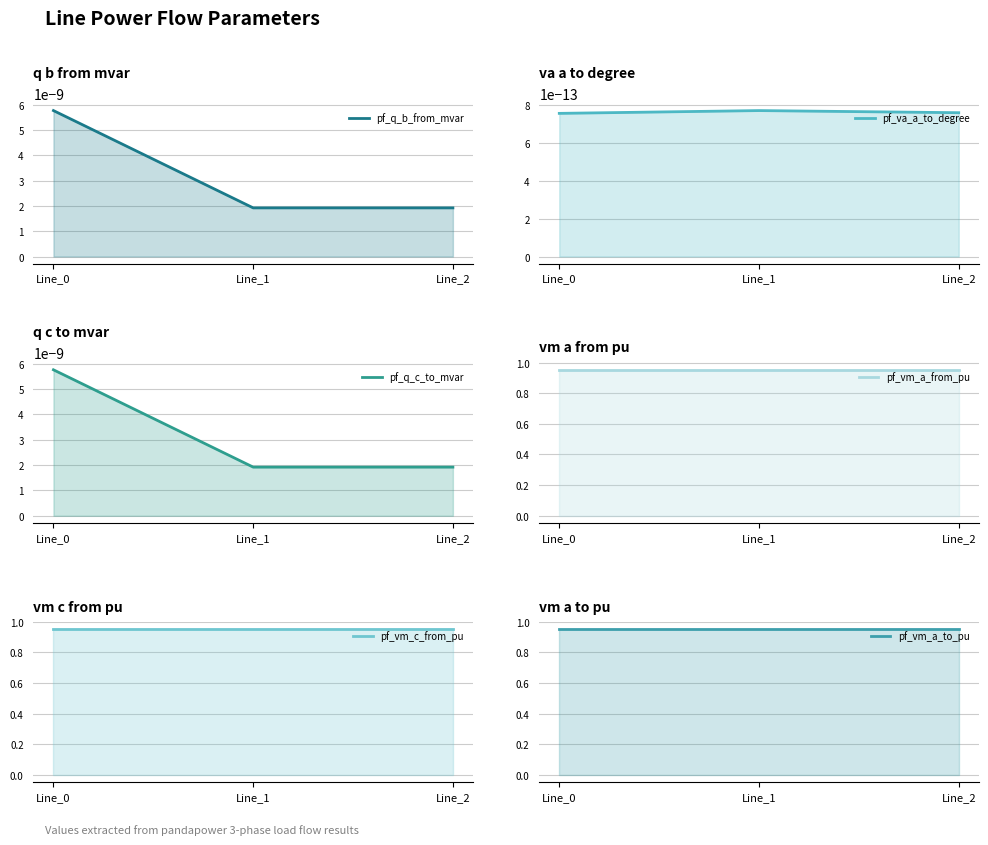

Which series has the widest spread of values?

pf_q_b_from_mvar